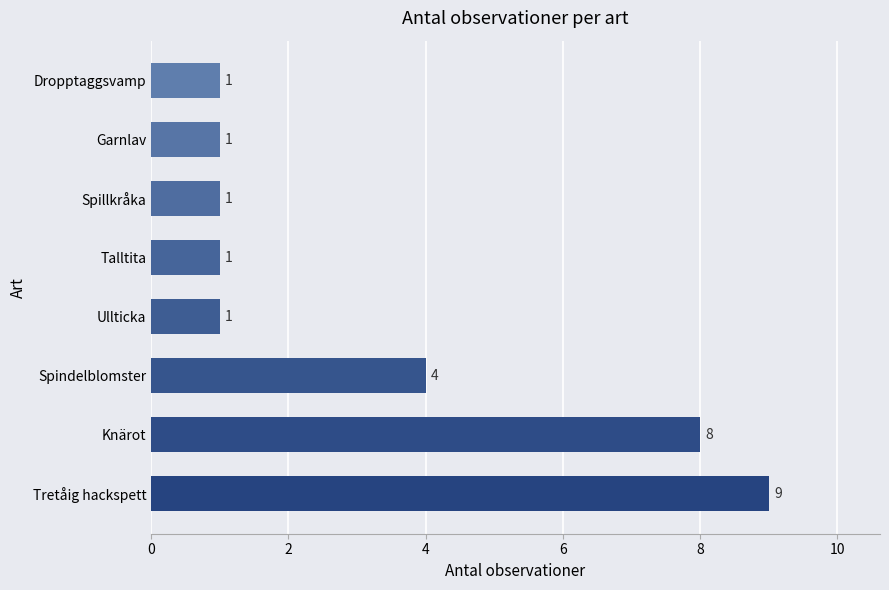

How many values are between 1 and 8?

7